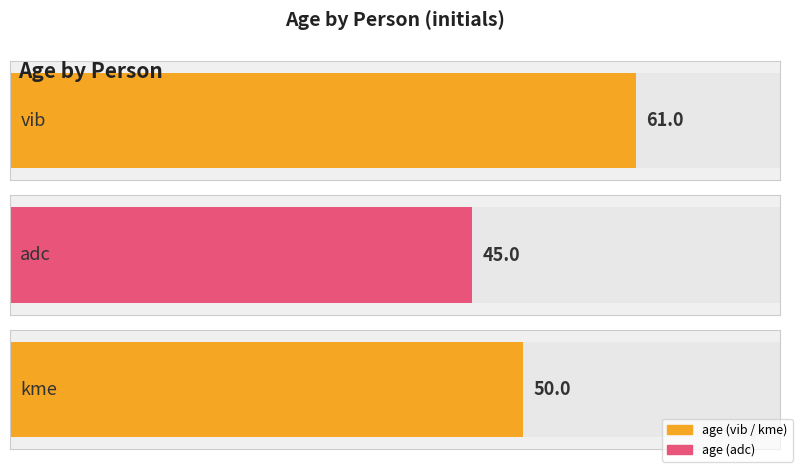

What is the approximate value at kme, to the nearest 10?

50